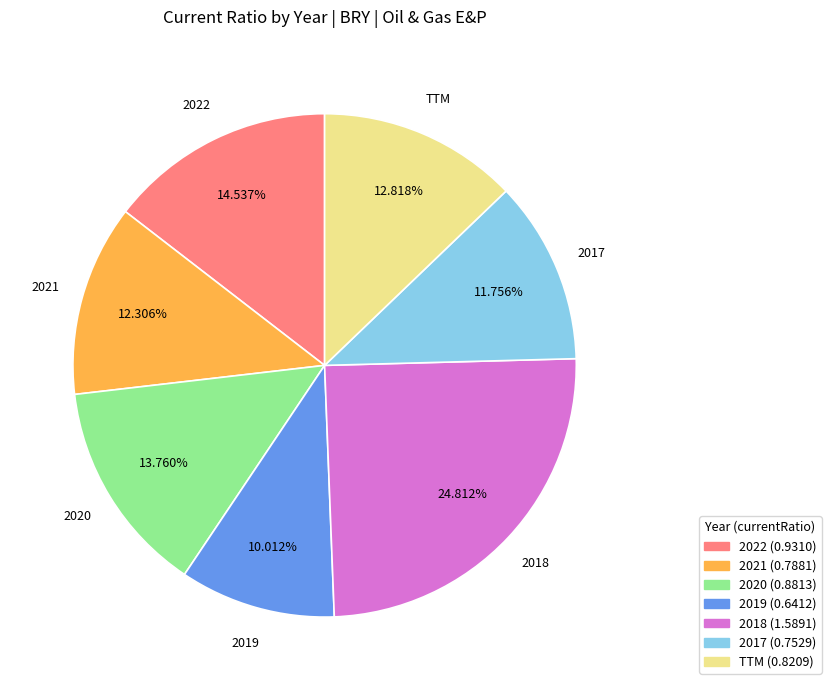

Does 2019 account for over 50% of the chart?

No